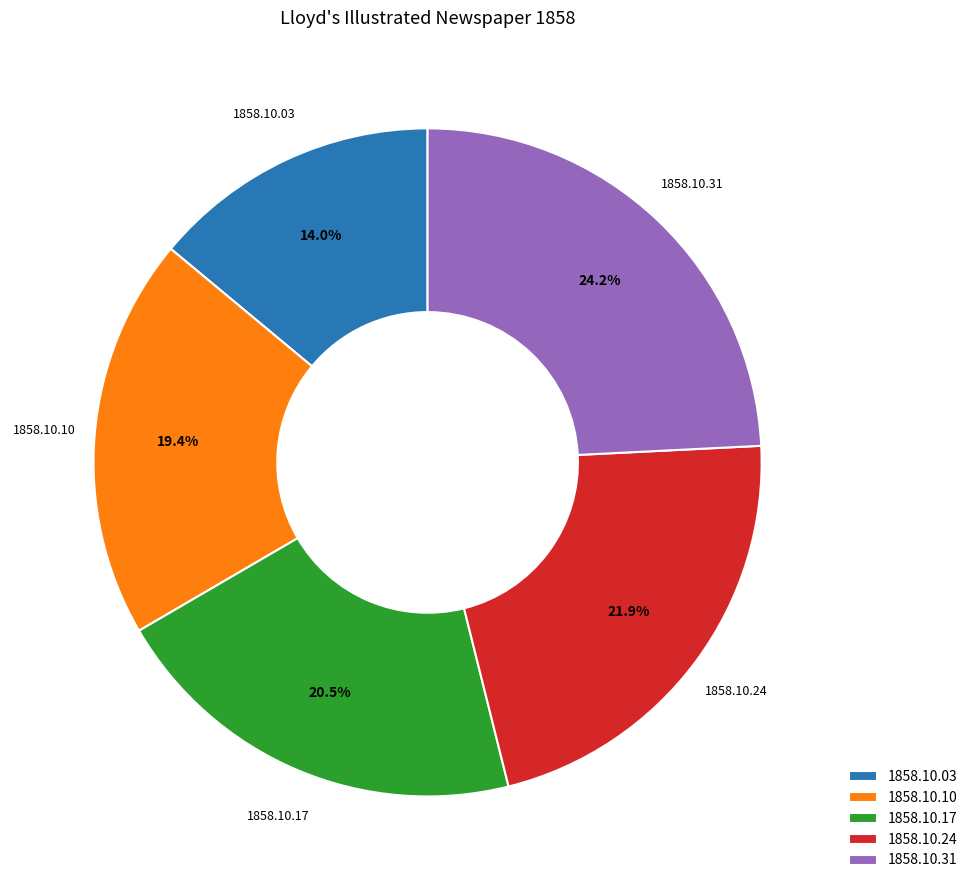

To the nearest percent, what is the difference between the largest and smallest slice percentages?

10%